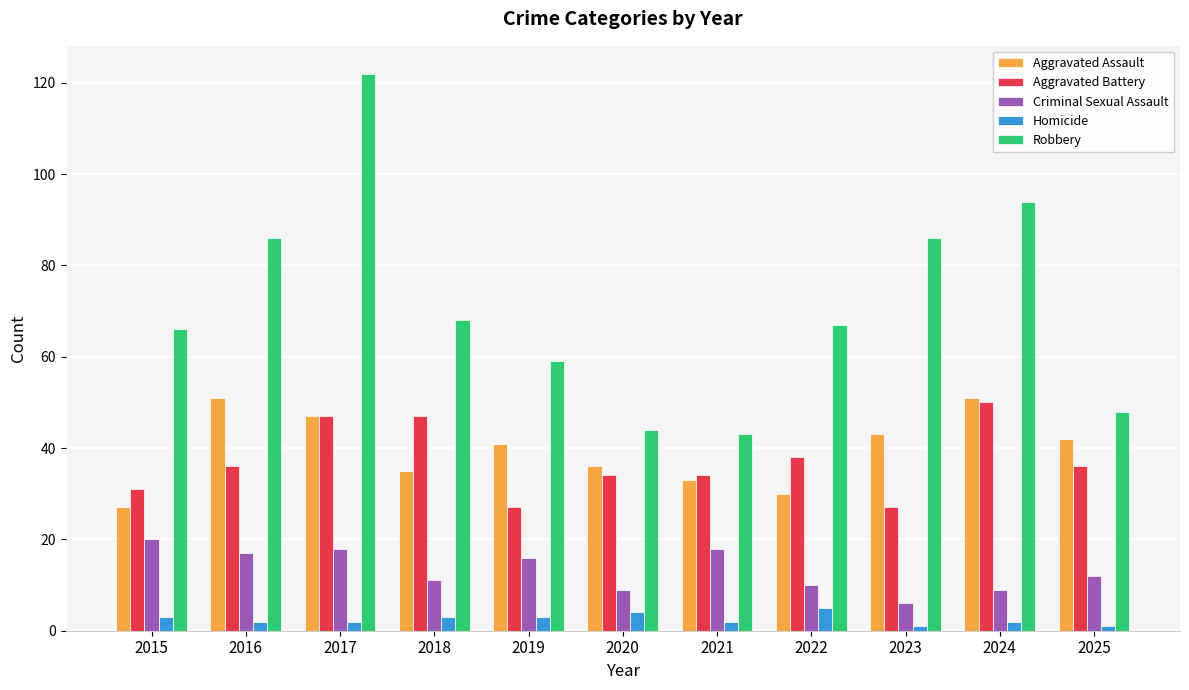

Reading left to right, list all the values displayed in this chart.

Aggravated Assault: 2015=27	2016=51	2017=47	2018=35	2019=41	2020=36	2021=33	2022=30	2023=43	2024=51	2025=42
Aggravated Battery: 2015=31	2016=36	2017=47	2018=47	2019=27	2020=34	2021=34	2022=38	2023=27	2024=50	2025=36
Criminal Sexual Assault: 2015=20	2016=17	2017=18	2018=11	2019=16	2020=9	2021=18	2022=10	2023=6	2024=9	2025=12
Homicide: 2015=3	2016=2	2017=2	2018=3	2019=3	2020=4	2021=2	2022=5	2023=1	2024=2	2025=1
Robbery: 2015=66	2016=86	2017=122	2018=68	2019=59	2020=44	2021=43	2022=67	2023=86	2024=94	2025=48